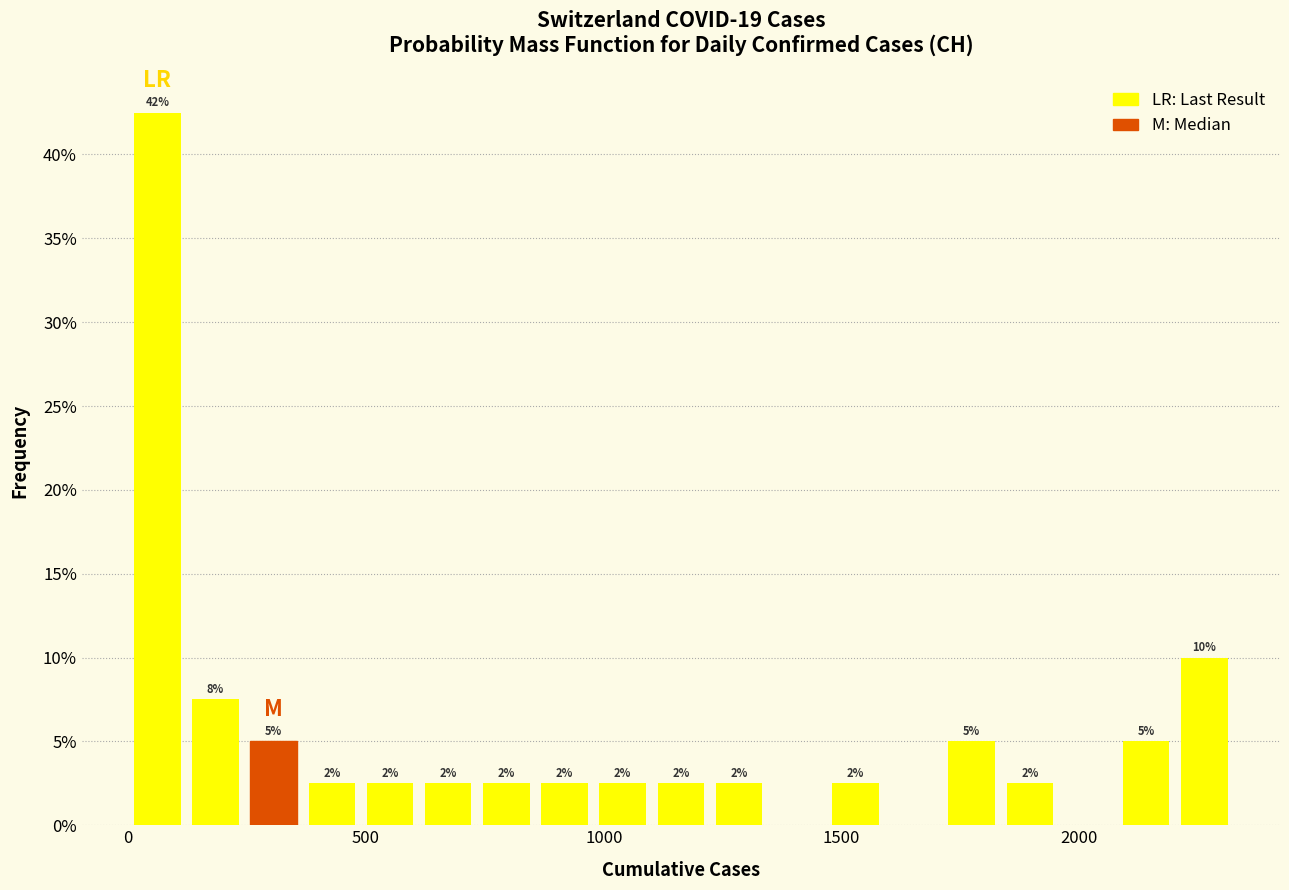

Around what value on the x-axis is the tallest bar? Give the approximate position of its centre, as read against the axis.

50